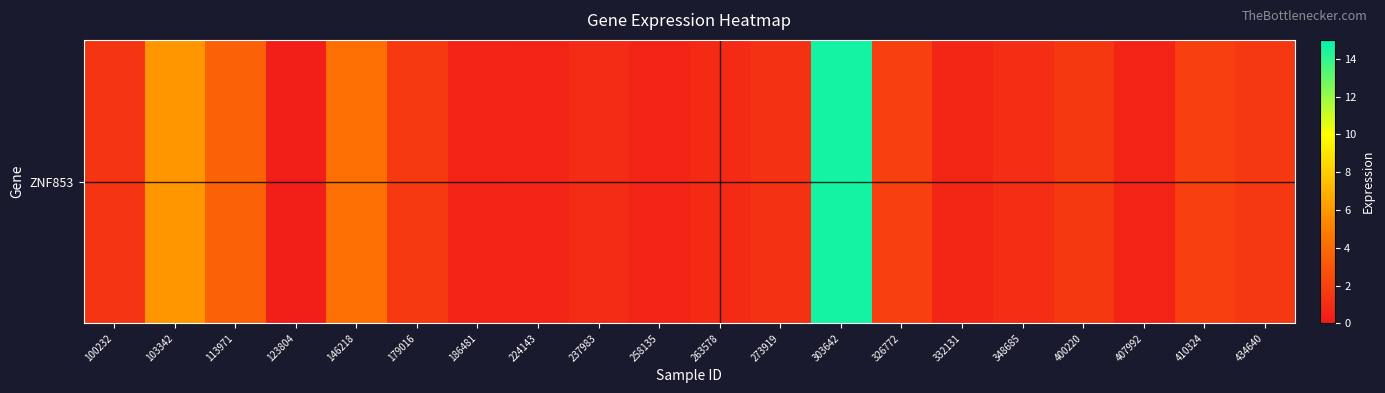

Rank the categories by value from highest to lowest.

303642, 103342, 146218, 113971, 410324, 326772, 179016, 400220, 434640, 100232, 273919, 348685, 237983, 263578, 332131, 258135, 224143, 407992, 186481, 123804